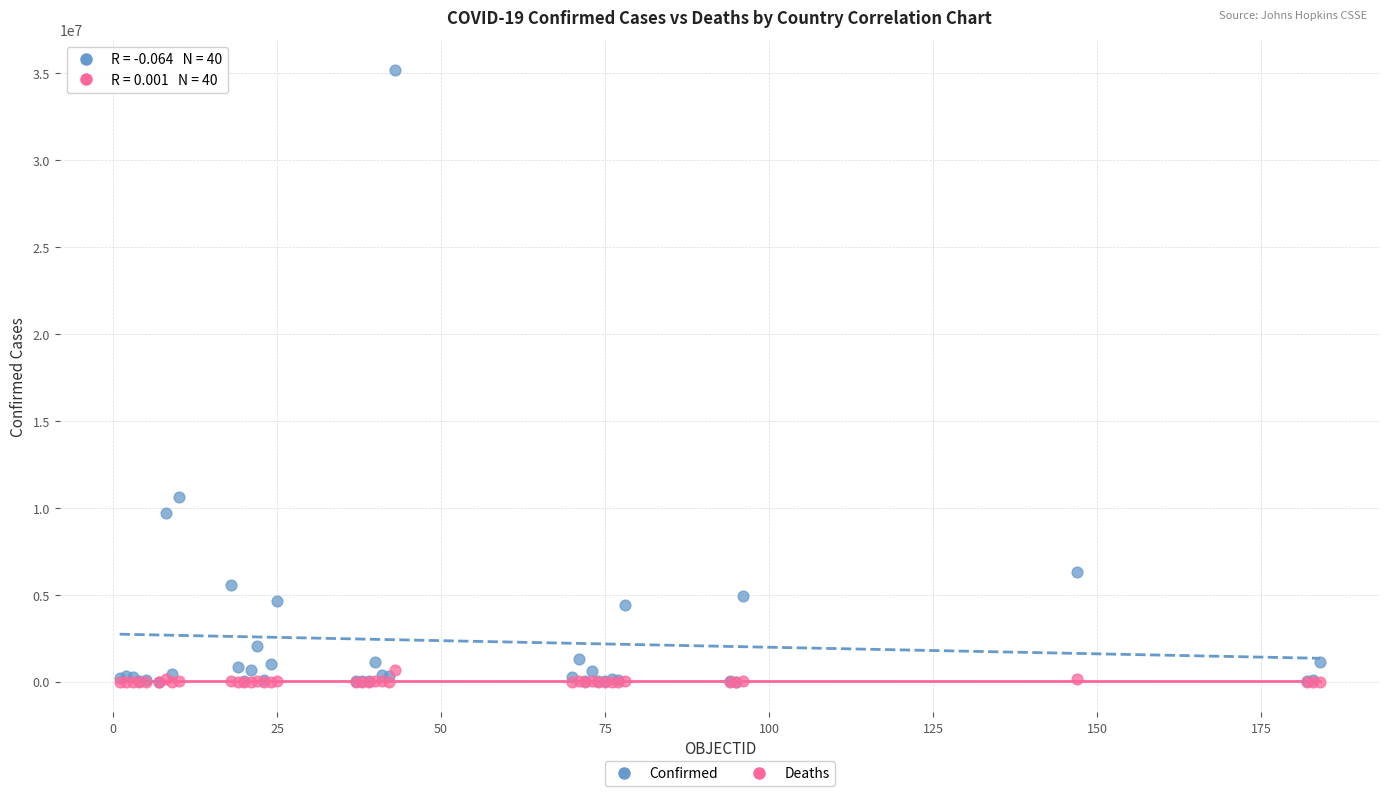

In the Confirmed series, what Y value is closest to 17578572?

10646596